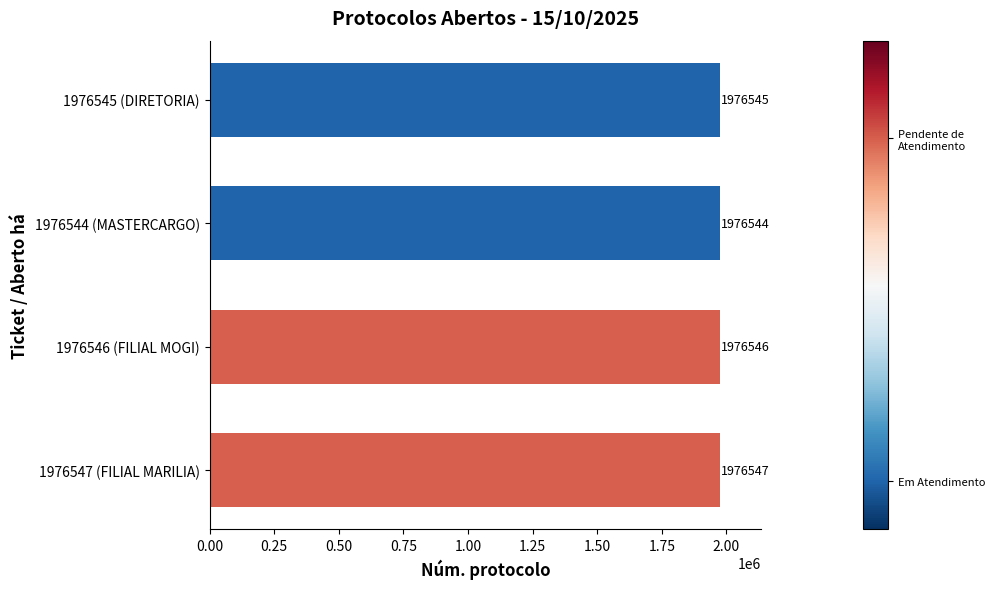

Are the bars horizontal?

Yes